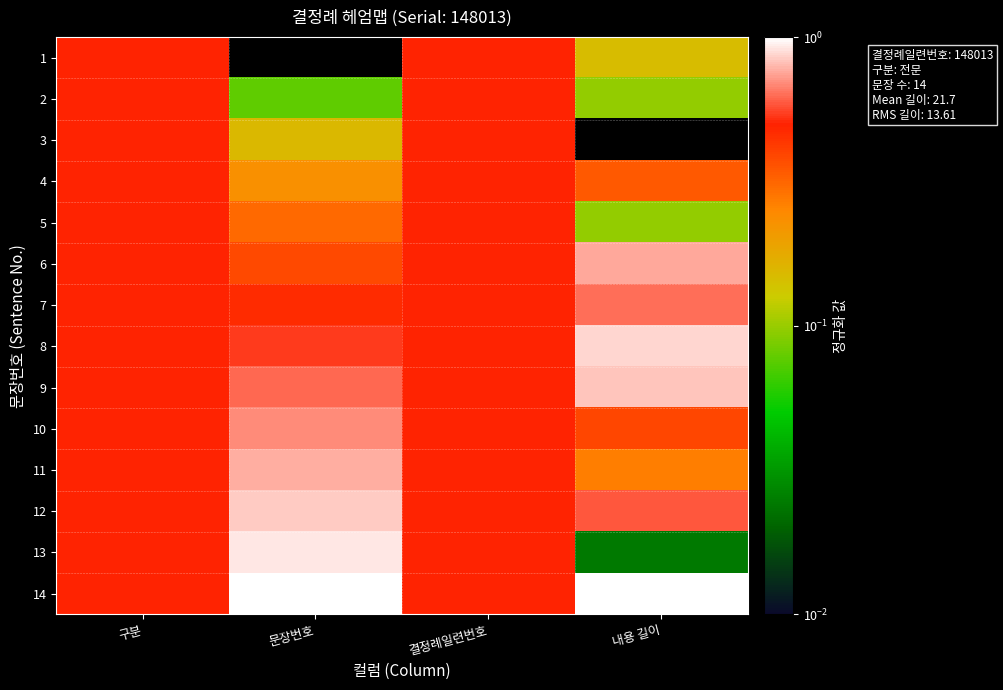

Reading right to left, what are all the values shown in this chart?

1: 내용 길이=0.1	결정례일련번호=0.5	문장번호=0.0	구분=0.5
2: 내용 길이=0.1	결정례일련번호=0.5	문장번호=0.1	구분=0.5
3: 내용 길이=0.0	결정례일련번호=0.5	문장번호=0.2	구분=0.5
4: 내용 길이=0.3	결정례일련번호=0.5	문장번호=0.2	구분=0.5
5: 내용 길이=0.1	결정례일련번호=0.5	문장번호=0.3	구분=0.5
6: 내용 길이=0.8	결정례일련번호=0.5	문장번호=0.4	구분=0.5
7: 내용 길이=0.6	결정례일련번호=0.5	문장번호=0.5	구분=0.5
8: 내용 길이=0.9	결정례일련번호=0.5	문장번호=0.5	구분=0.5
9: 내용 길이=0.8	결정례일련번호=0.5	문장번호=0.6	구분=0.5
10: 내용 길이=0.4	결정례일련번호=0.5	문장번호=0.7	구분=0.5
11: 내용 길이=0.3	결정례일련번호=0.5	문장번호=0.8	구분=0.5
12: 내용 길이=0.6	결정례일련번호=0.5	문장번호=0.8	구분=0.5
13: 내용 길이=0.0	결정례일련번호=0.5	문장번호=0.9	구분=0.5
14: 내용 길이=1.0	결정례일련번호=0.5	문장번호=1.0	구분=0.5